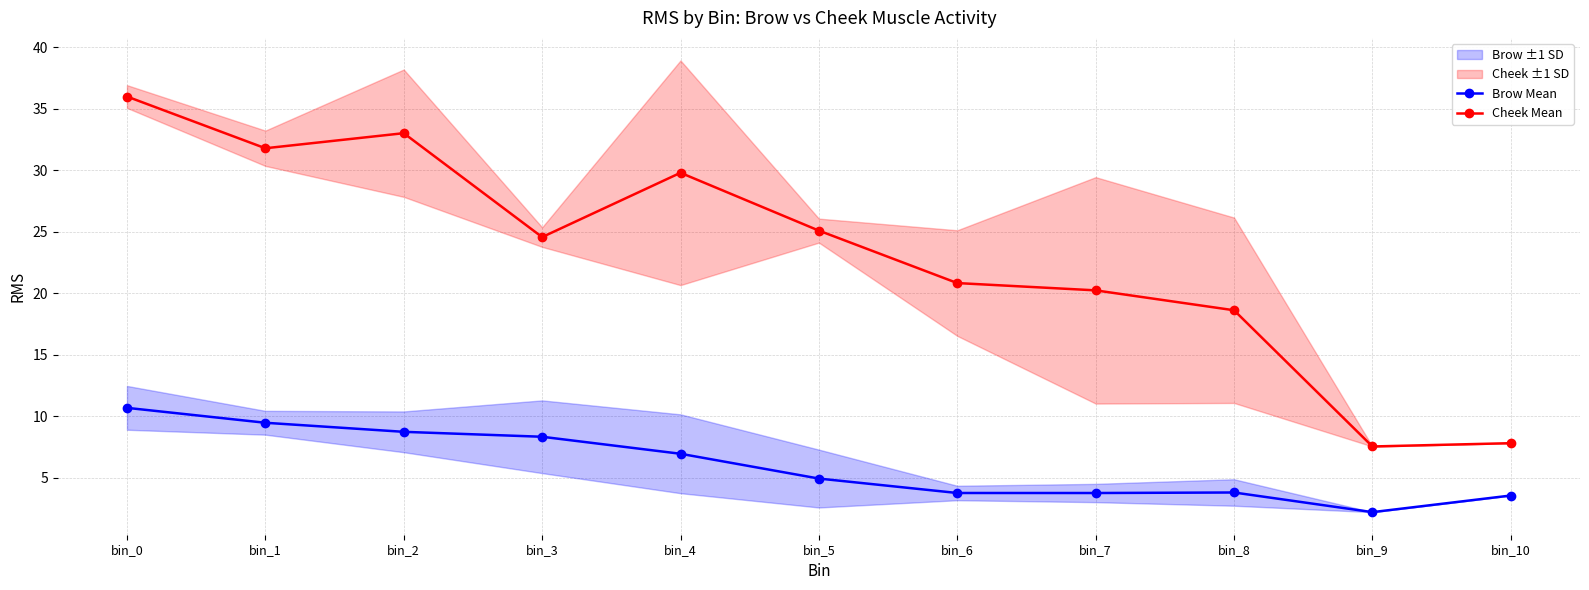

Is the value of Cheek Mean at bin_6 greater than the value of Brow Mean at bin_10?

Yes